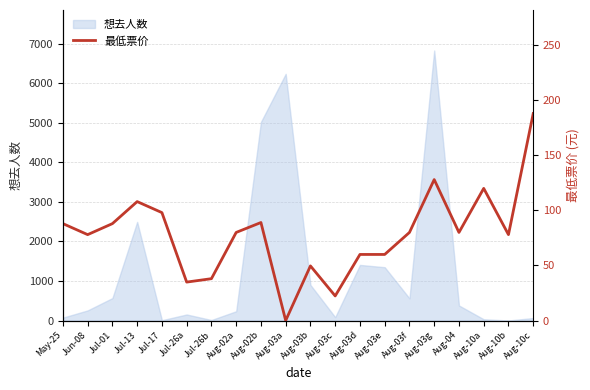

What value does the data have at Aug-10b?

78.0